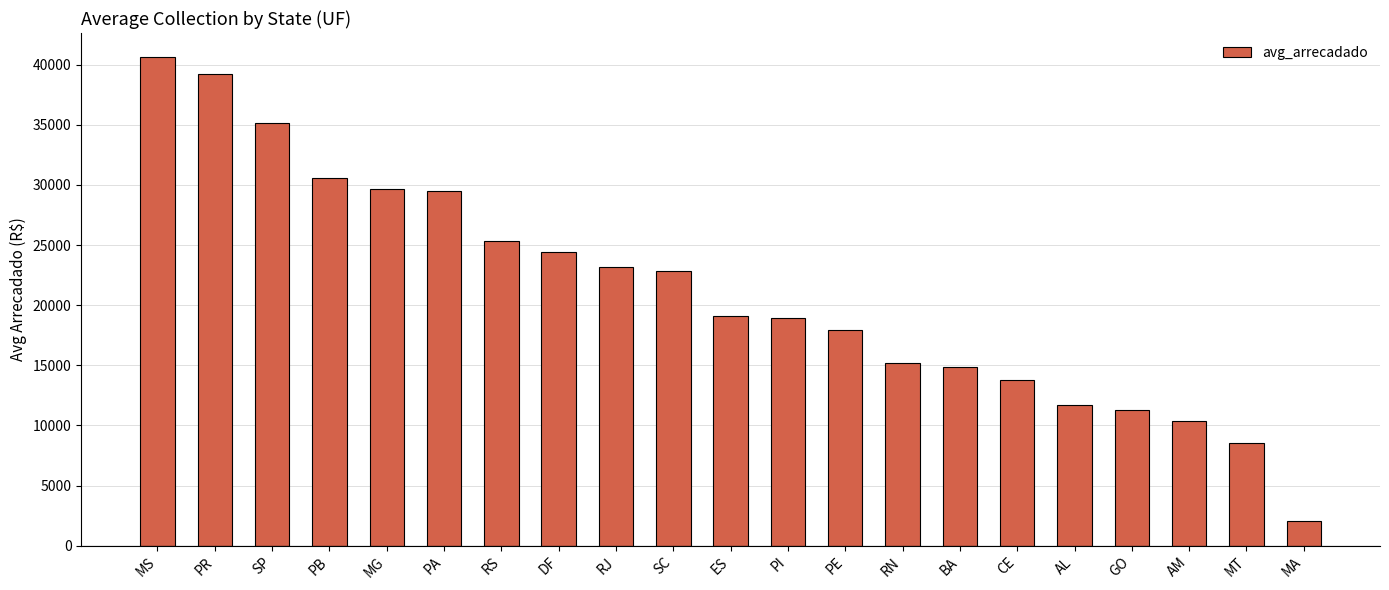

What is the sum of the values at MT and SC?

31311.8